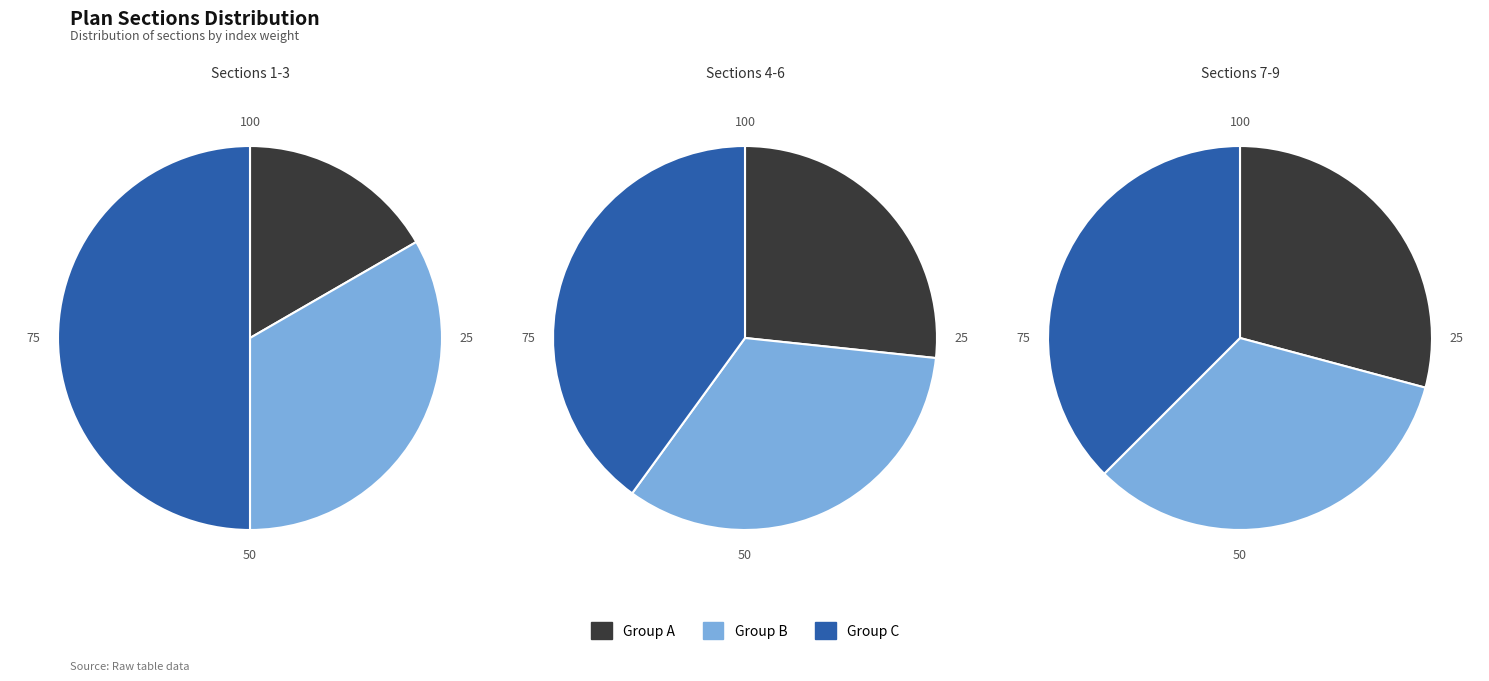

To the nearest percent, what is the difference between the largest and smallest slice percentages?

18%